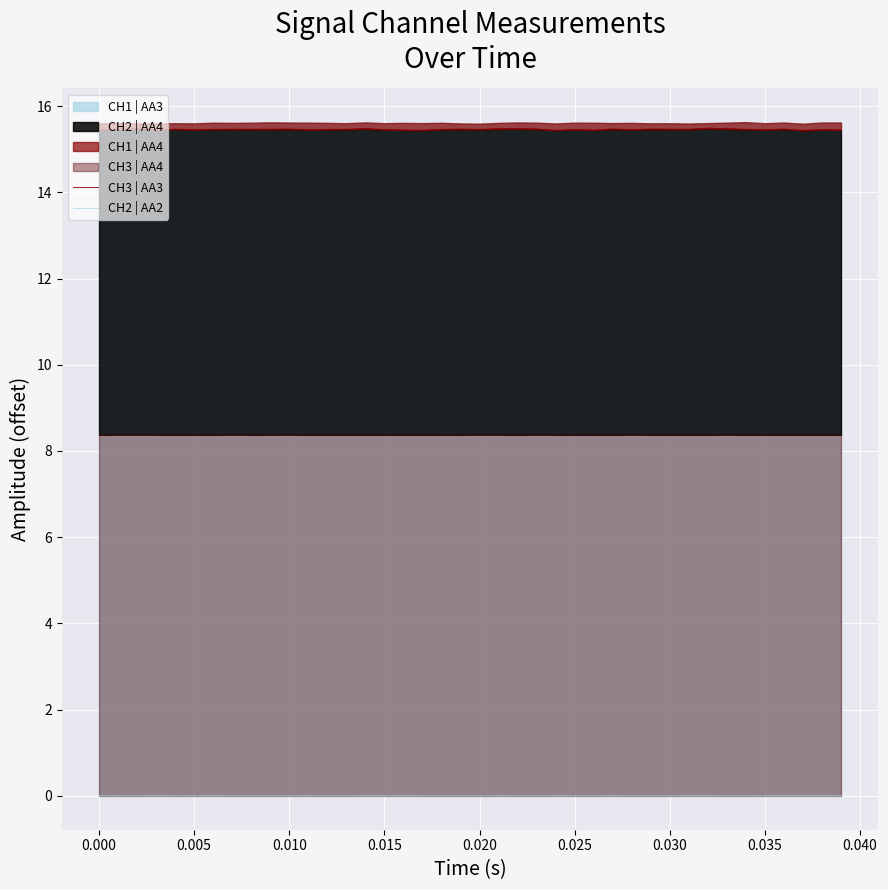

What is the minimum value for CH3 | AA3?

15.4